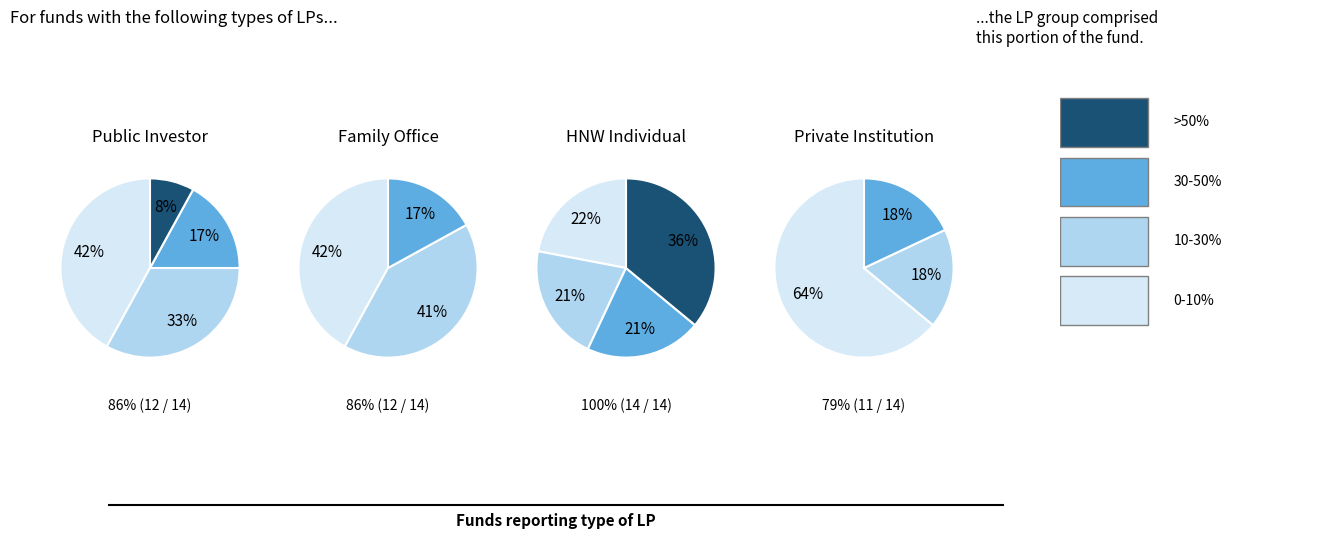

To the nearest percent, what is the difference between the largest and smallest slice percentages?

15%